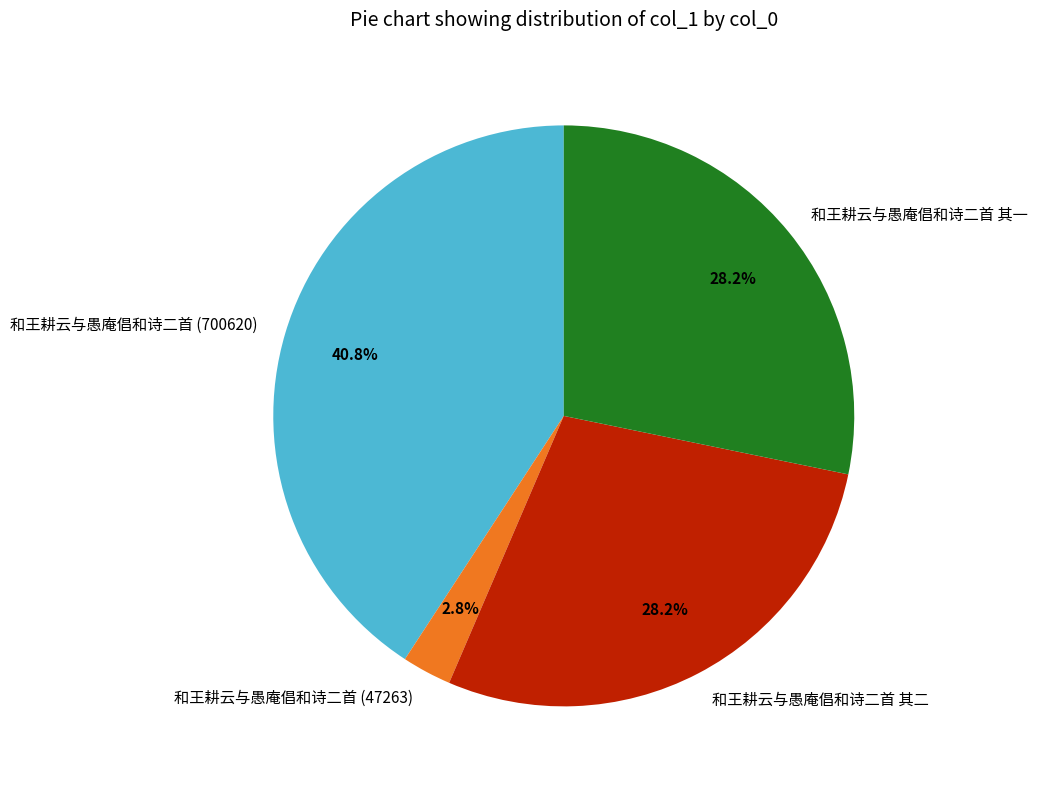

Count the number of slices in the pie.

4